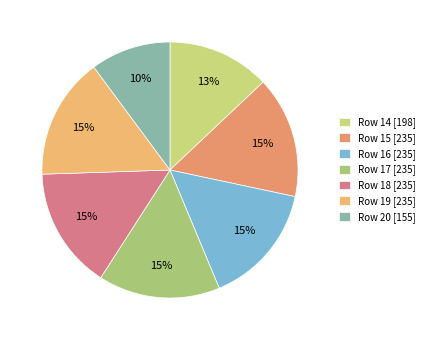

True or false: Row 19 accounts for 23% of the total.

False